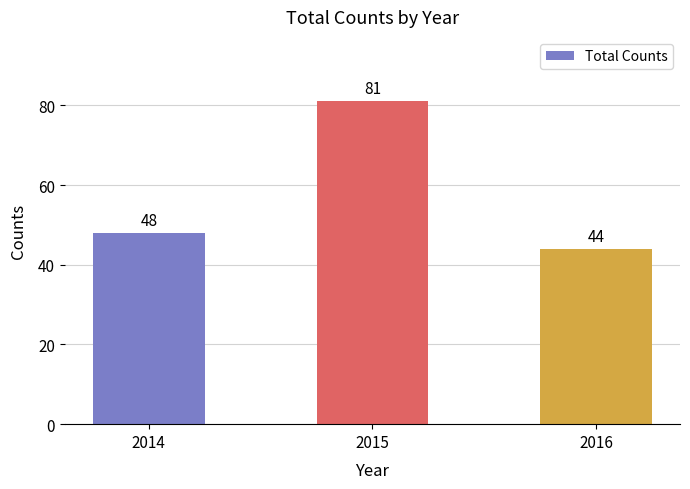

Count the values in the range 44 to 81.

3